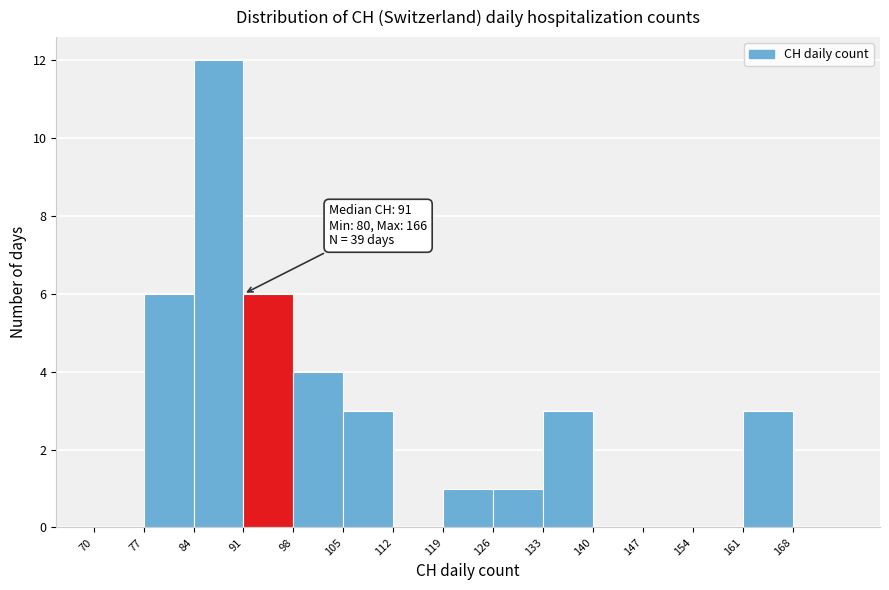

Over which range of the x-axis is the bar tallest?

84 to 91